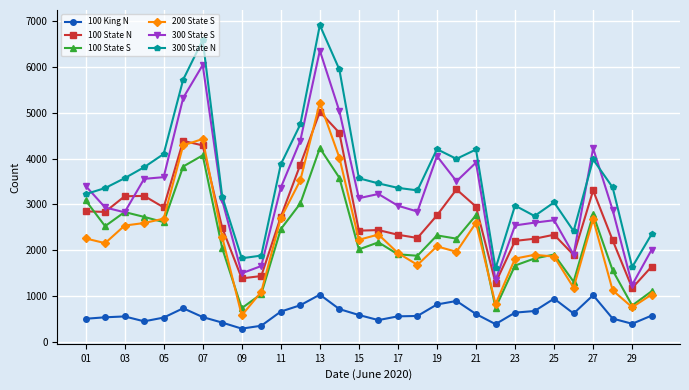

What is the minimum value for 100 King N?

293